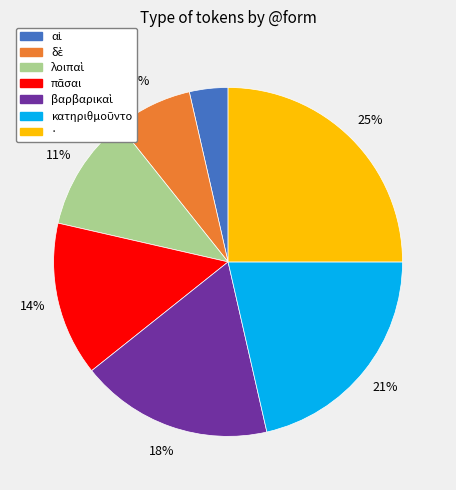

To the nearest percent, what percentage of the pie is ·?

25%